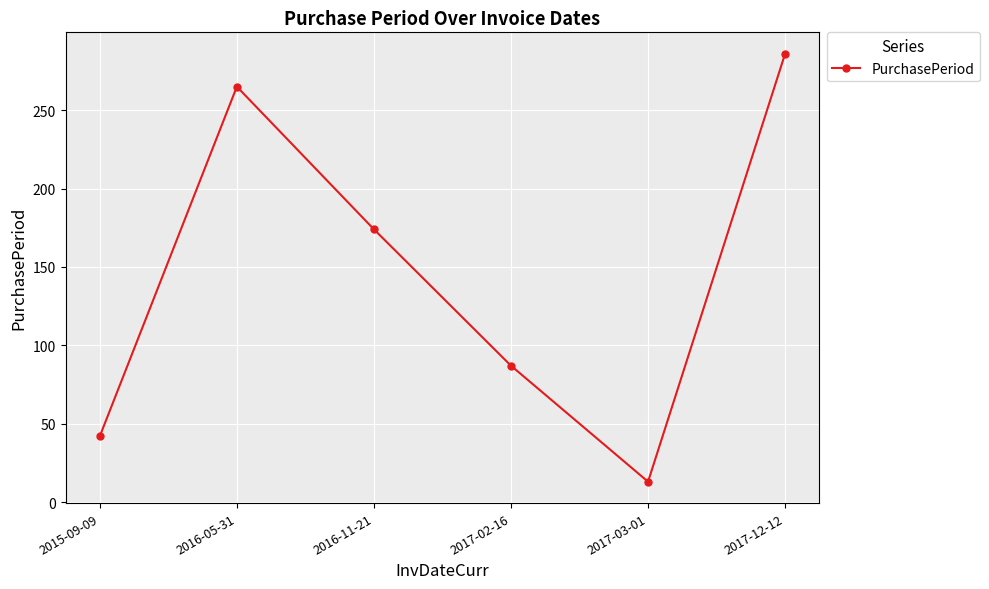

Is this an area chart (filled region under the line)?

No